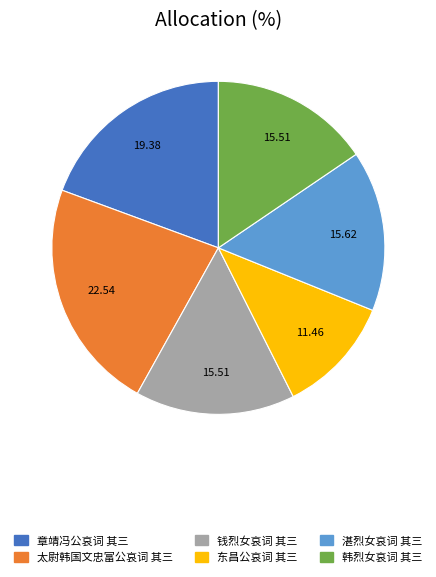

Approximately how many times larger is the value at 韩烈女哀词 其三 compared to 湛烈女哀词 其三?

1.0